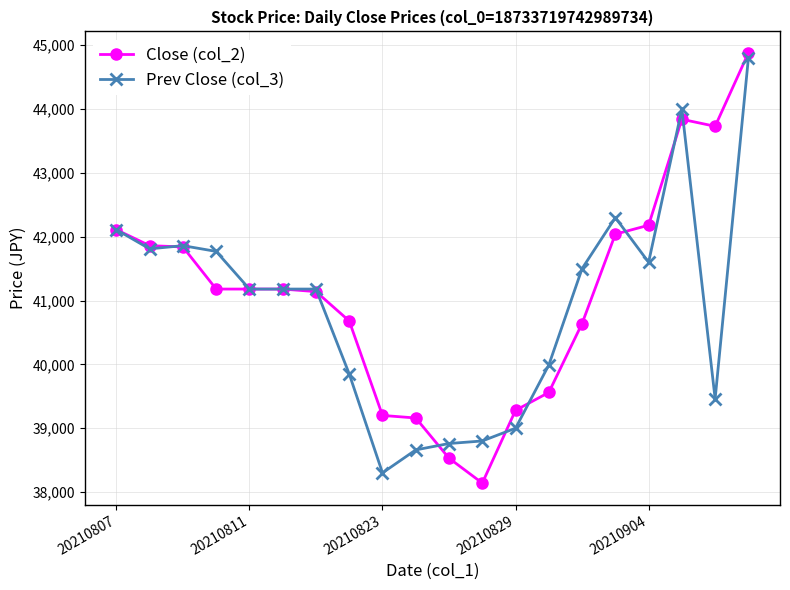

What is the maximum value for Close (col_2)?

44880